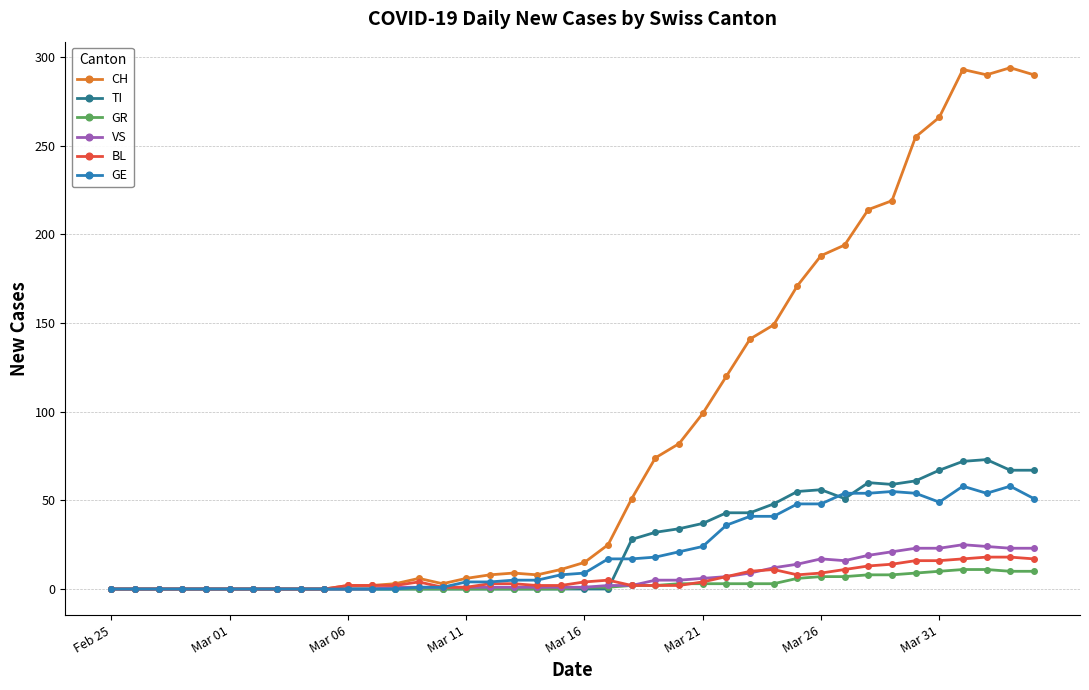

How many lines are shown in the chart?

6